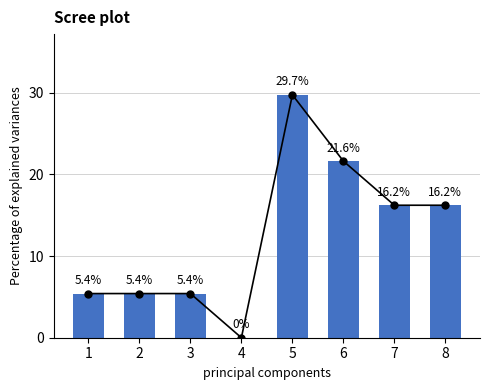

How many categories are shown in the chart?

8